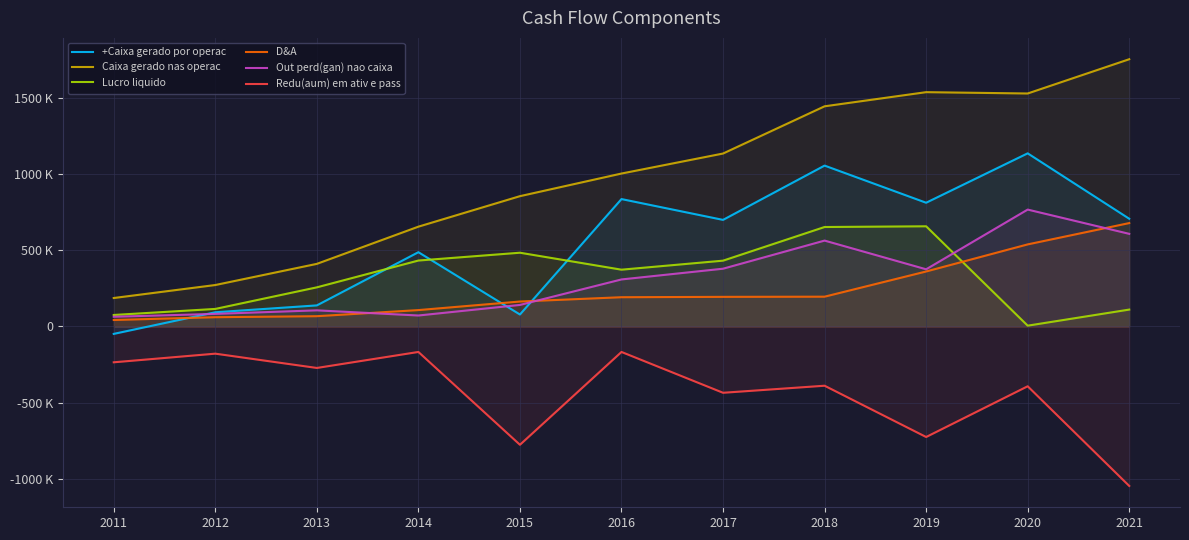

Rank the series at 2012 from lowest to highest value.

Redu(aum) em ativ e pass, D&A, Out perd(gan) nao caixa, +Caixa gerado por operac, Lucro liquido, Caixa gerado nas operac